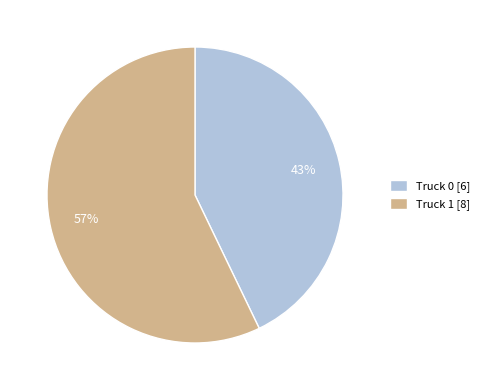

True or false: Truck 0 accounts for 43% of the total.

True